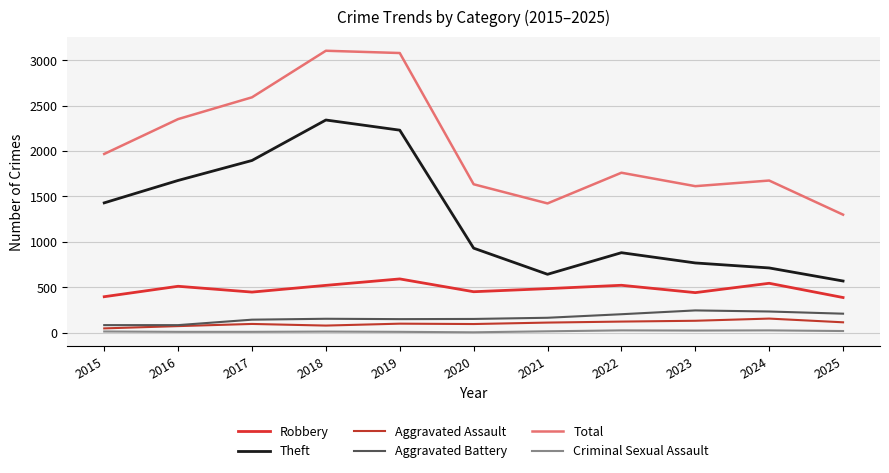

Rank the categories by Robbery value from highest to lowest.

2019, 2024, 2022, 2018, 2016, 2021, 2020, 2017, 2023, 2015, 2025